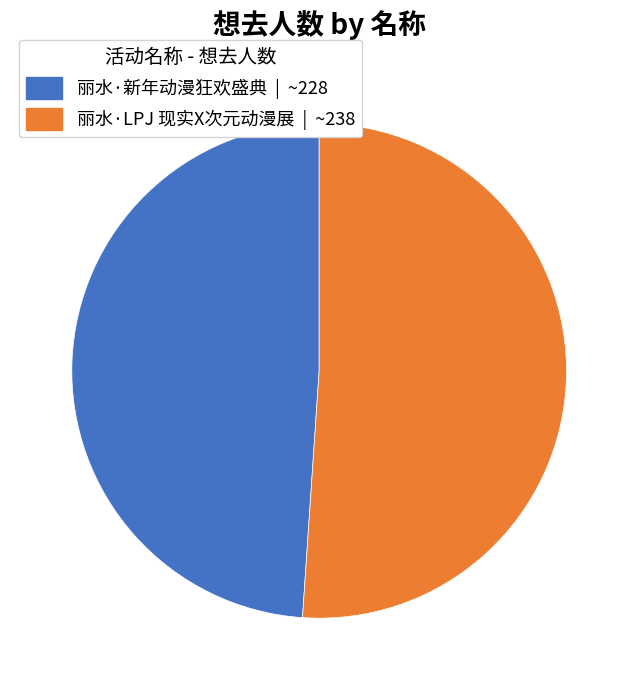

Is the sum of 丽水·新年动漫狂欢盛典 and 丽水·LPJ 现实X次元动漫展 greater than half?

Yes